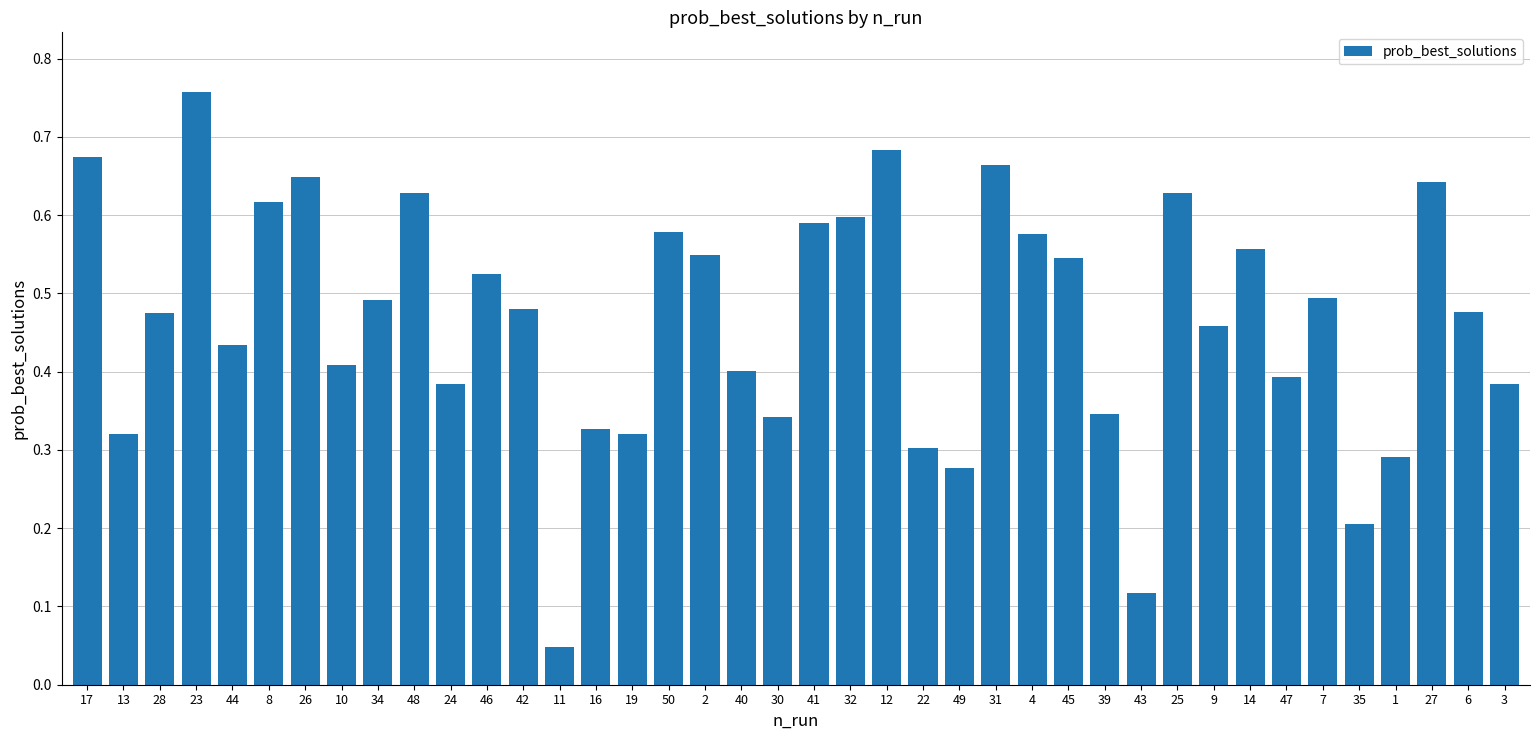

What is the sum of all values?

18.6